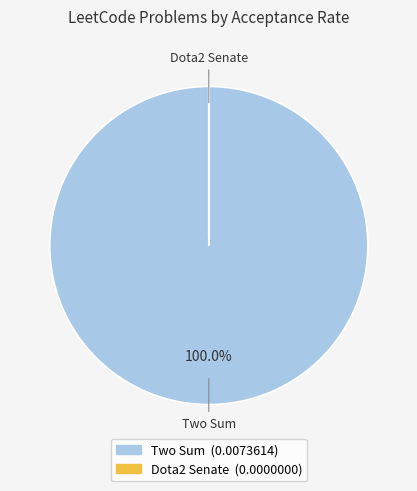

To the nearest percent, what percentage of the pie is Two Sum?

100%